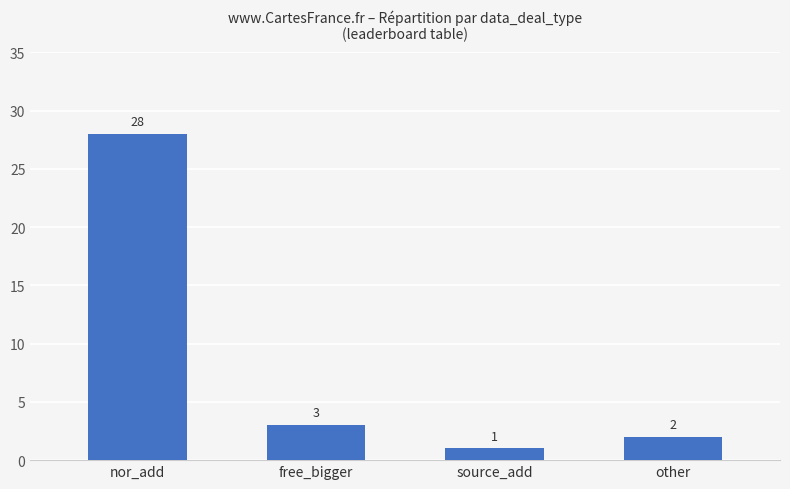

What is the label of the 2nd bar from the right?

source_add